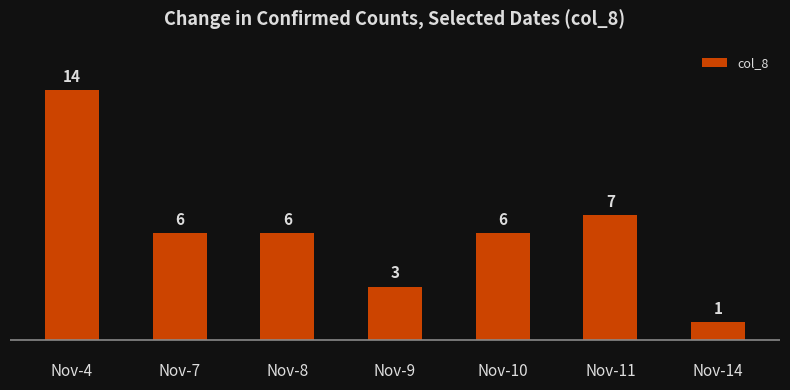

What is the difference between the second highest and minimum values?

6